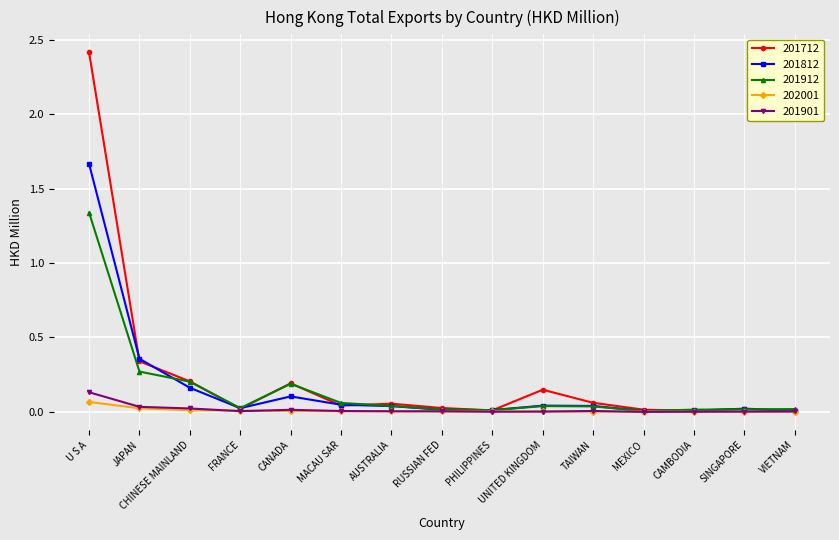

At how many categories does at least one series exceed 2?

1